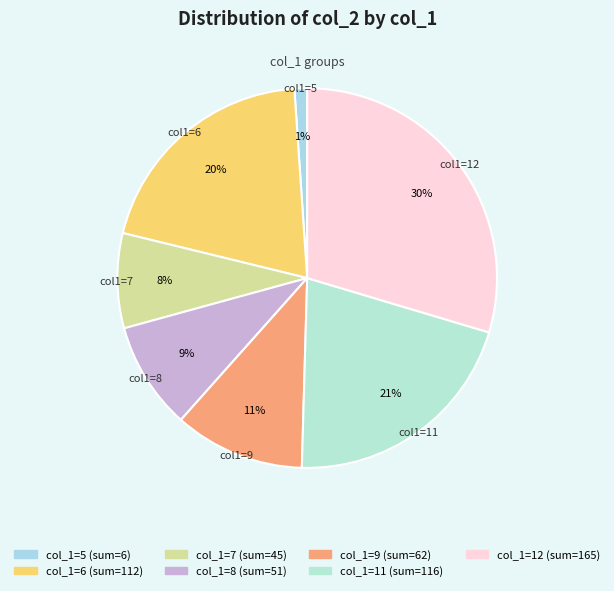

Count the number of slices in the pie.

7